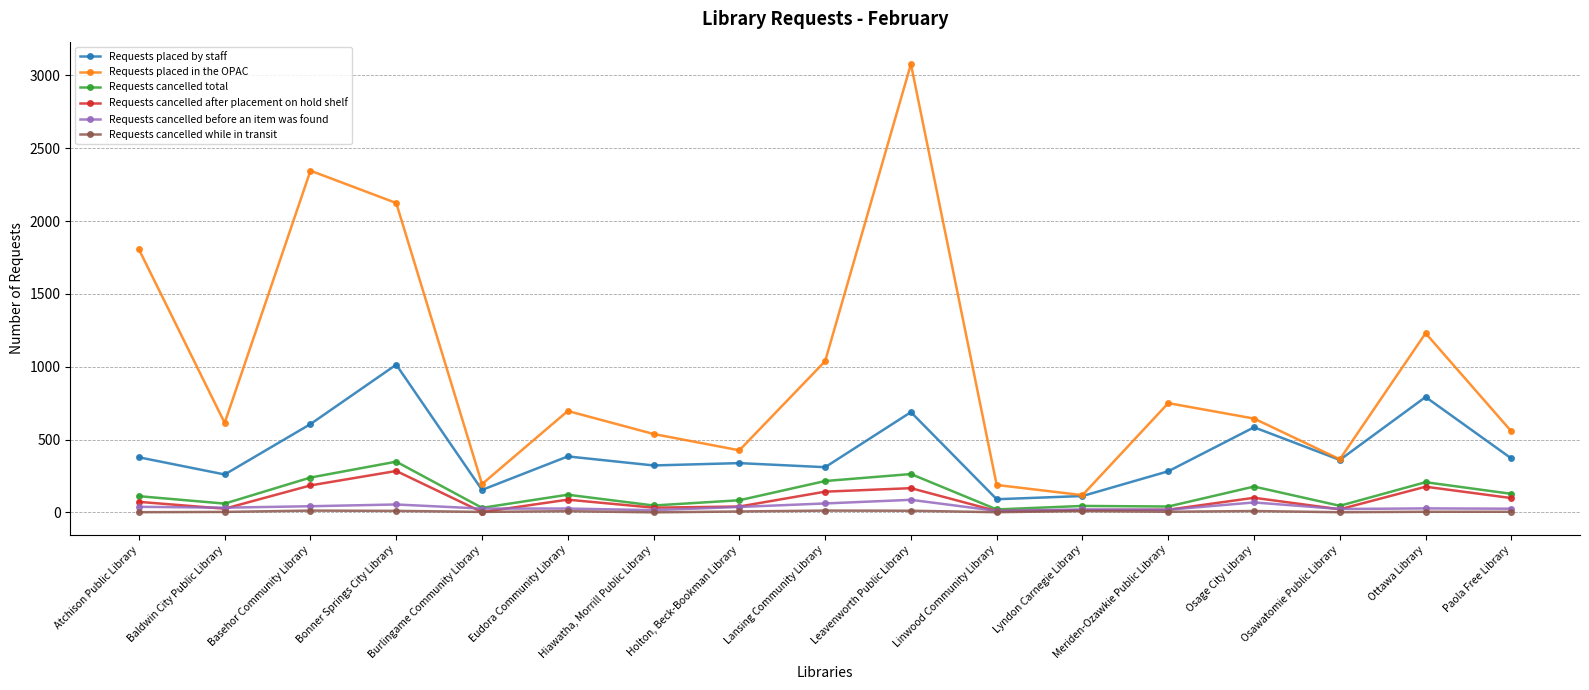

True or false: Requests cancelled after placement on hold shelf has more than 2 interior local peaks.

True